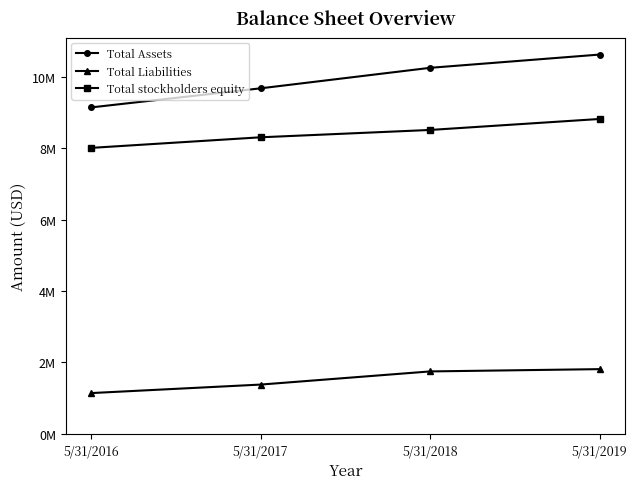

Reading right to left, extract all data points from this chart.

Total Assets: 5/31/2019=10628865	5/31/2018=10257091	5/31/2017=9682416	5/31/2016=9146981
Total Liabilities: 5/31/2019=1806503	5/31/2018=1742487	5/31/2017=1373657	5/31/2016=1135129
Total stockholders equity: 5/31/2019=8822362	5/31/2018=8514604	5/31/2017=8308759	5/31/2016=8011852